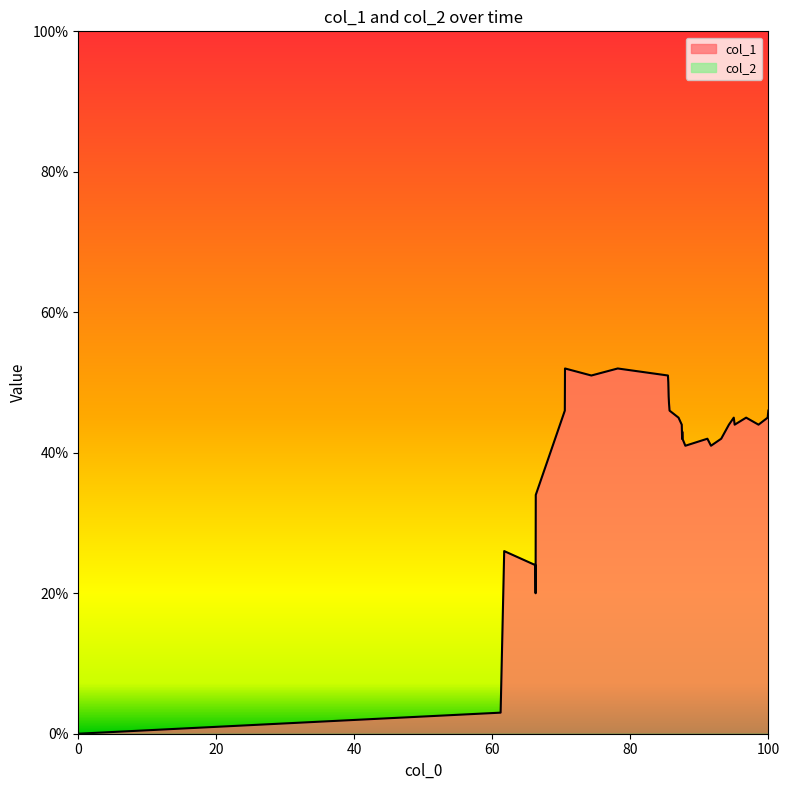

Which series has the largest range (max minus min)?

col_1